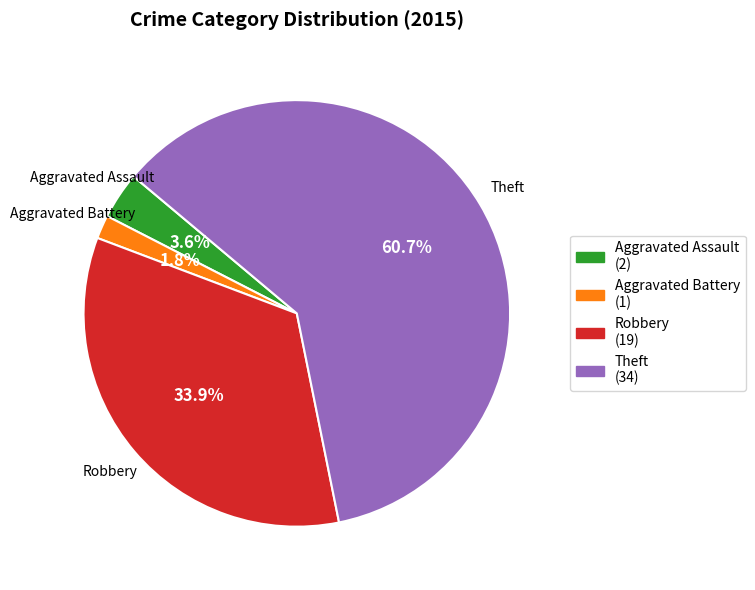

Which category has the biggest portion of the pie?

Theft (34)